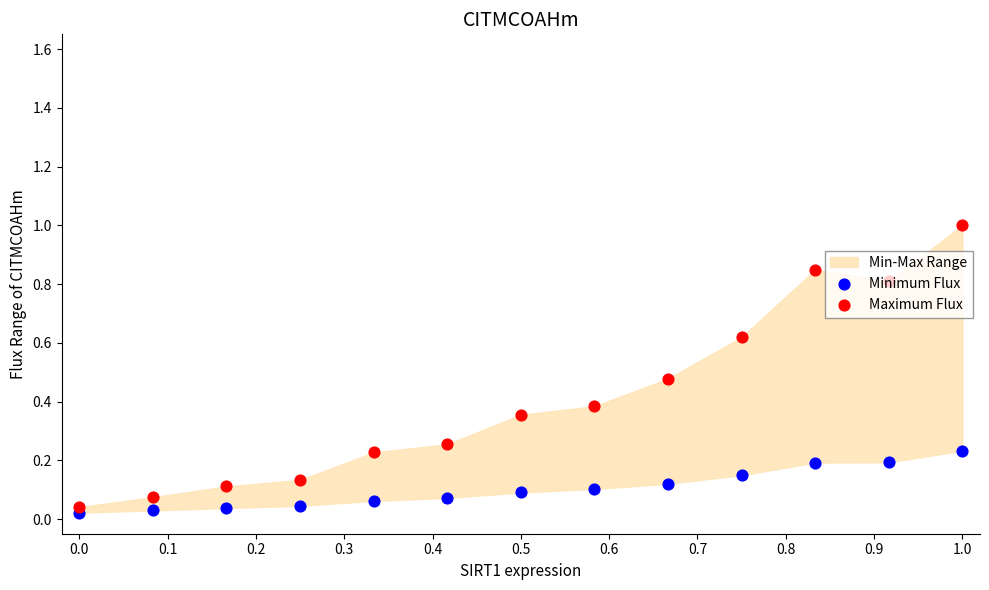

At which category is the sum across all series the highest?

1.0